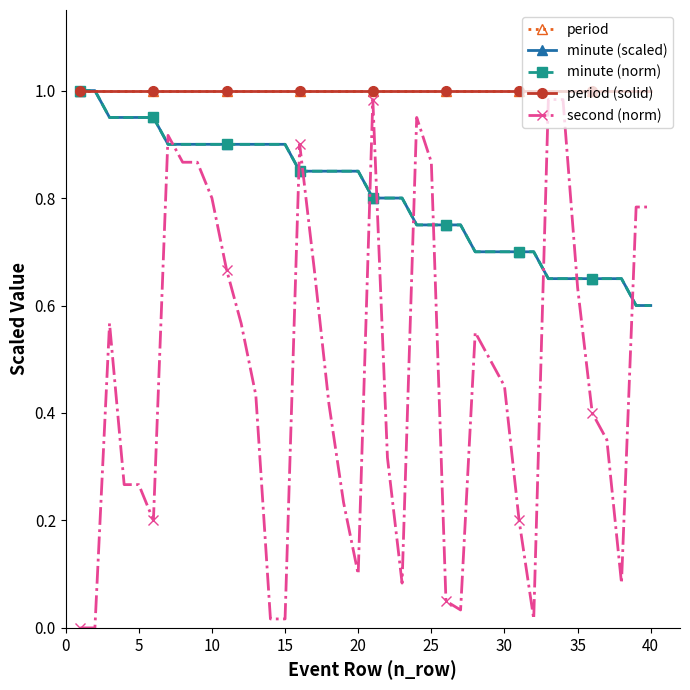

Rank the series by their maximum value, from lowest to highest.

second (norm), period, minute (scaled), minute (norm), period (solid)